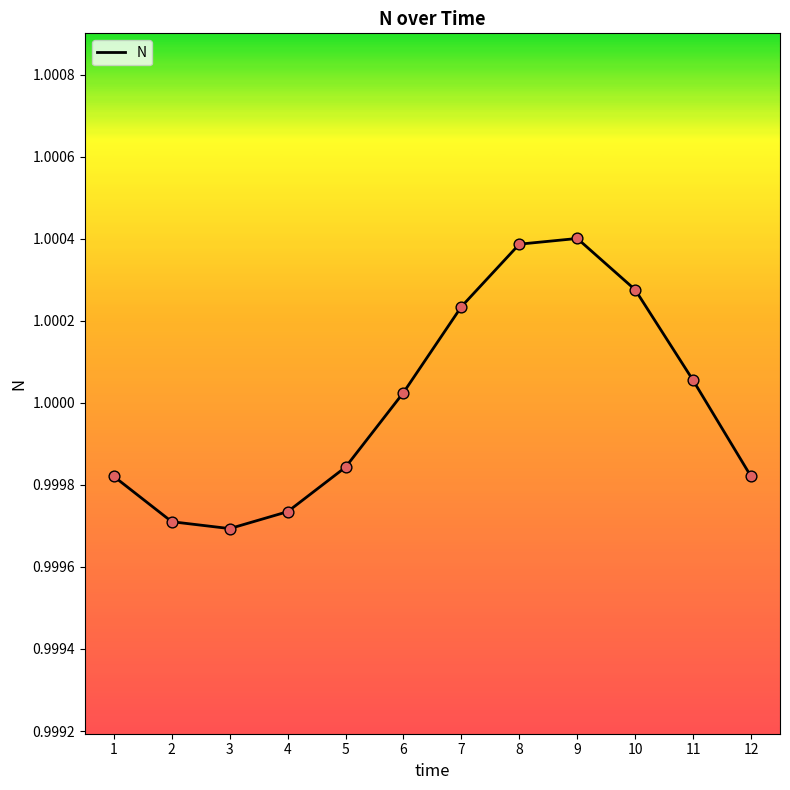

Which has a higher value, 7 or 6?

7